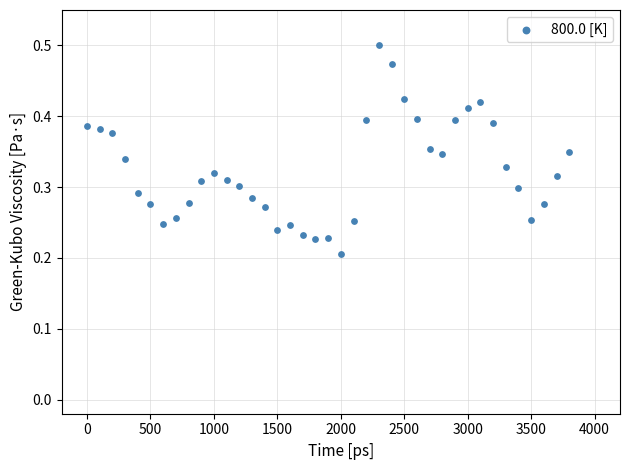

Count the number of points in this scatter plot.

39